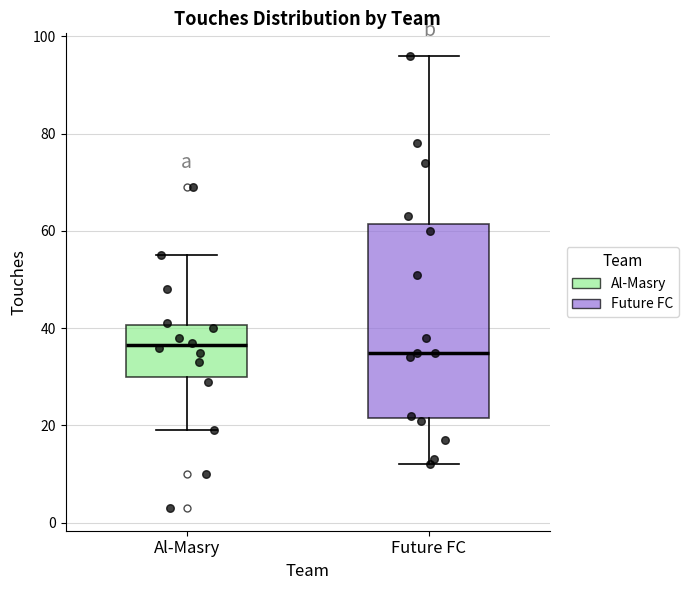

Reading left to right, read every box against the y-axis: the position of its median line, the range the box covers, and the ends of its whiskers. The values are not printed on the chart, so give them approximately, as read against the axis.

Al-Masry: median 36, box 30 to 40, whiskers 20 to 56
Future FC: median 36, box 22 to 62, whiskers 12 to 96